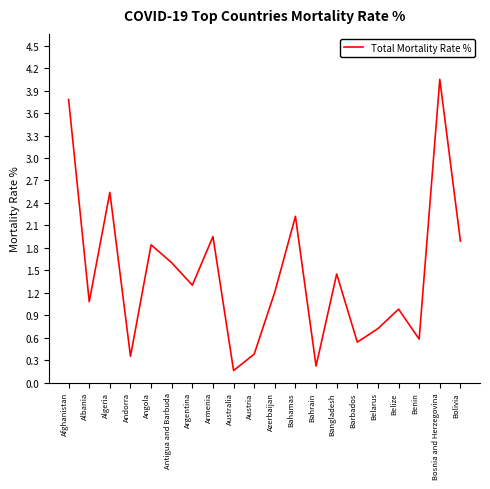

At which label does the data first exceed 1?

Afghanistan